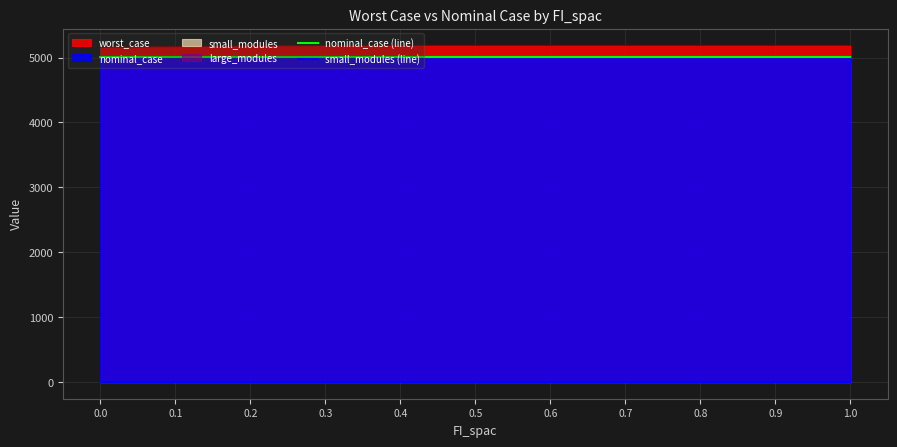

True or false: small_modules (line) and nominal_case (line) cross at least once.

False